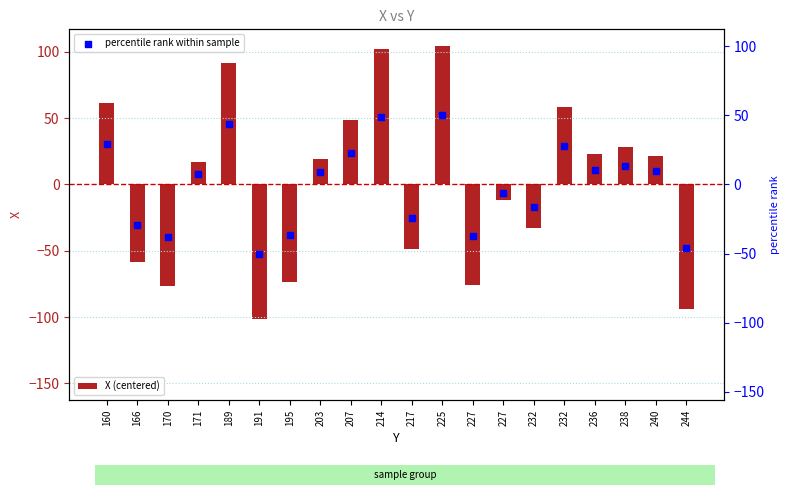

Which series has the largest Y range (max minus min)?

X (centered)